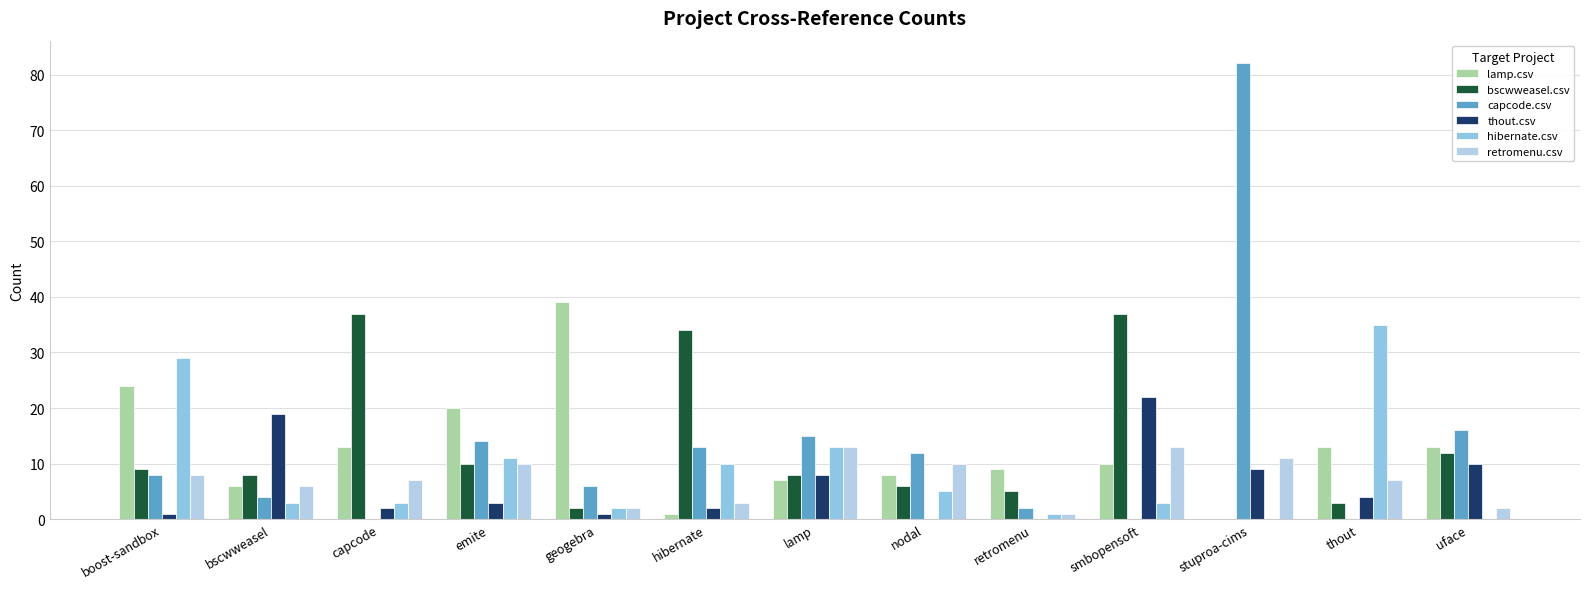

Between hibernate and smbopensoft, which series saw the biggest shift?

thout.csv